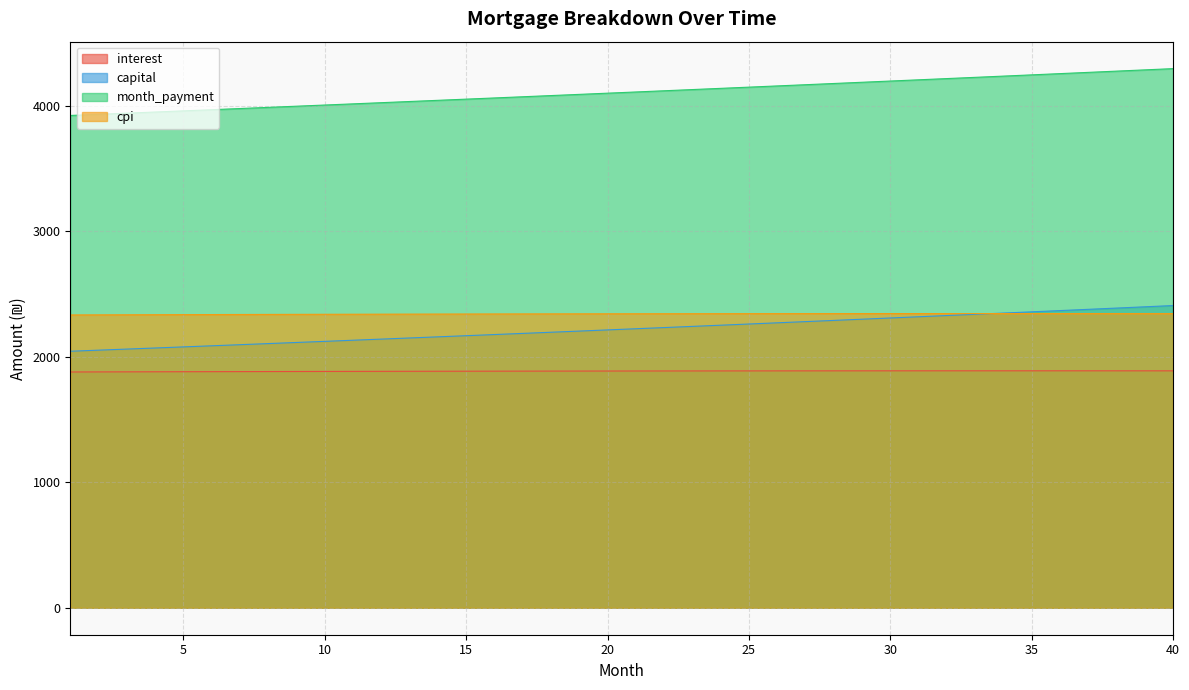

True or false: capital and month_payment cross at least once.

False